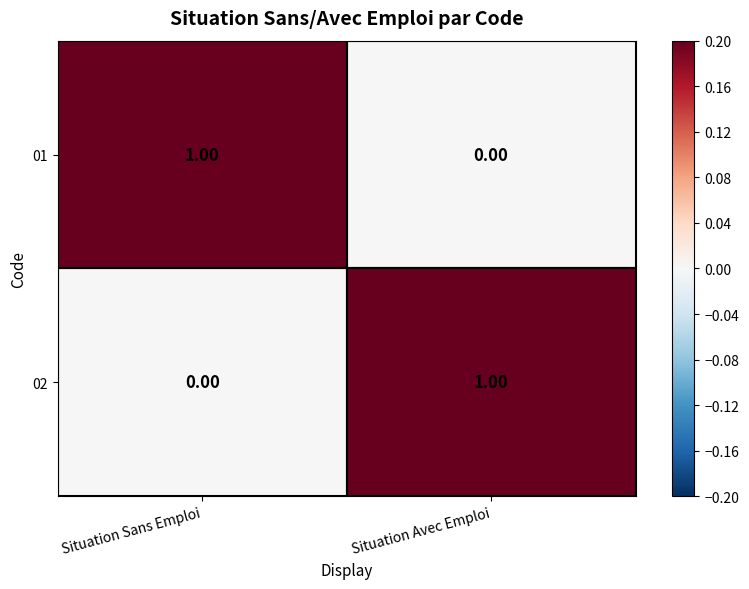

Rank the series at Situation Avec Emploi from highest to lowest value.

02, 01